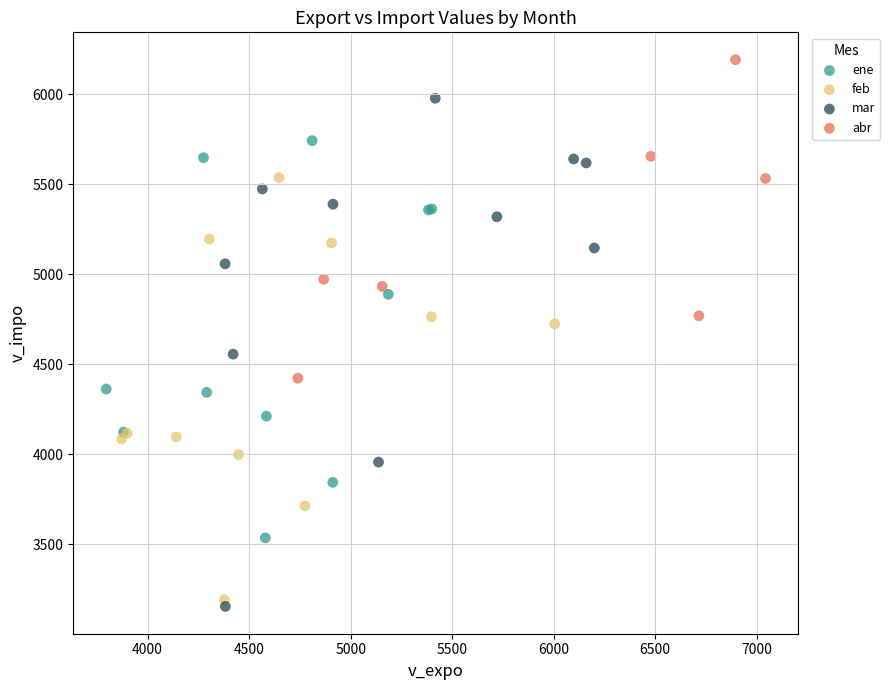

Which series has the largest Y range (max minus min)?

mar